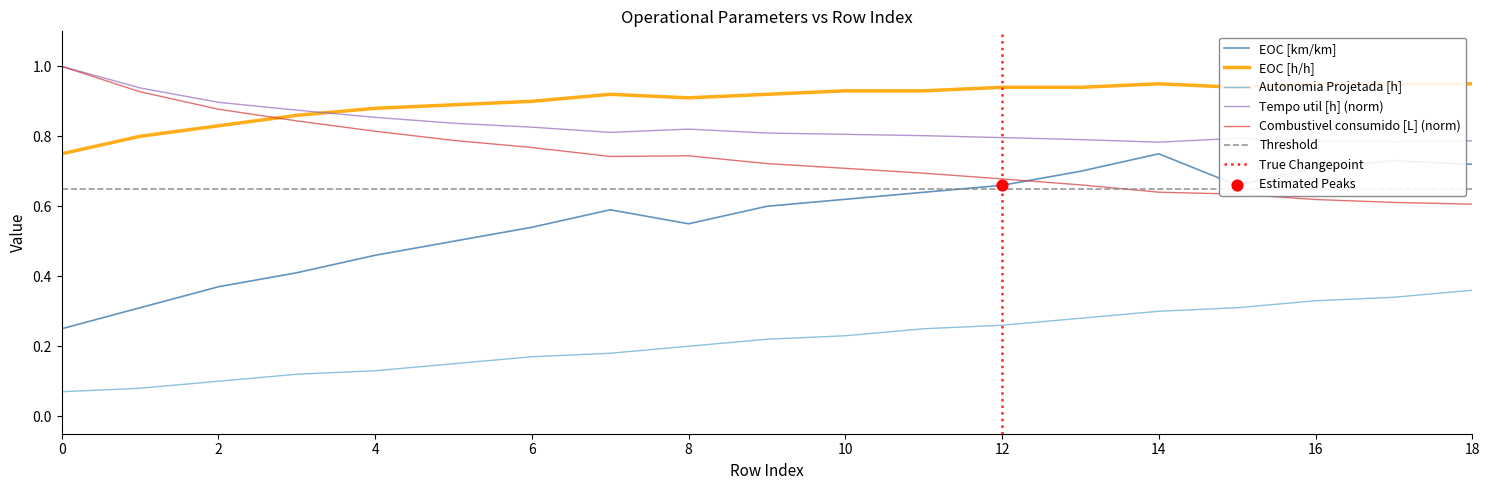

Which series contains the highest Y value?

Combustivel consumido [L]